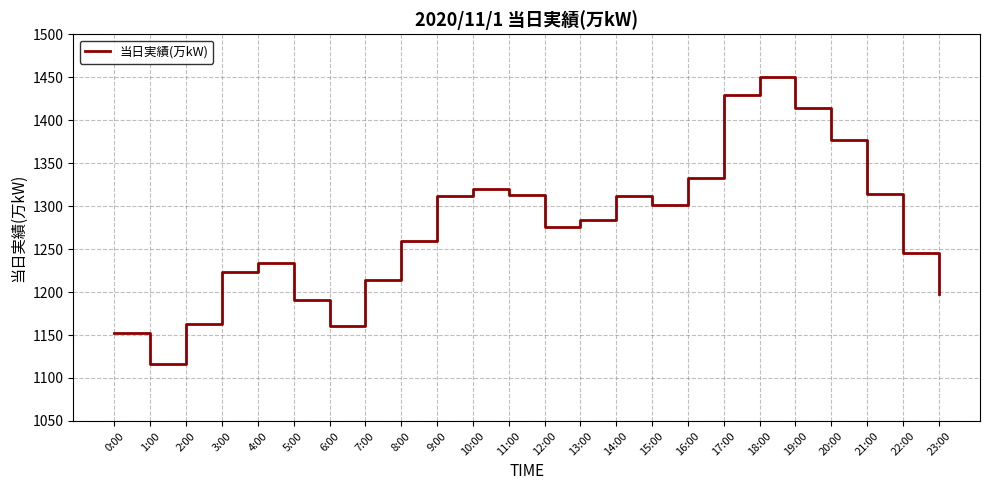

The chart shows a value of 1116 at 1:00. True or false?

True